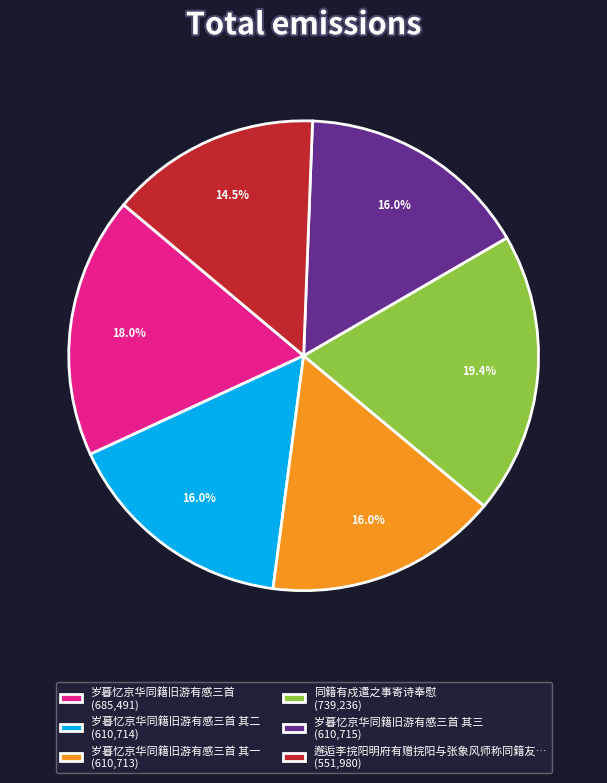

What percentage do 岁暮忆京华同籍旧游有感三首 其三 (610,715) and 邂逅李捖阳明府有赠捖阳与张象风师称同籍友… (551,980) together represent?

30.5%